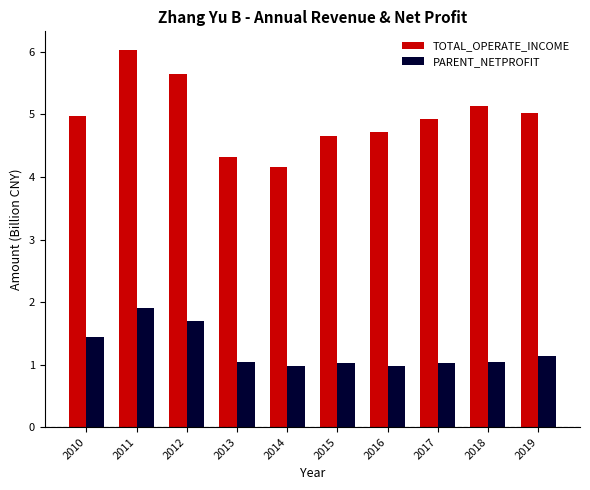

How many bars are there in each group?

2